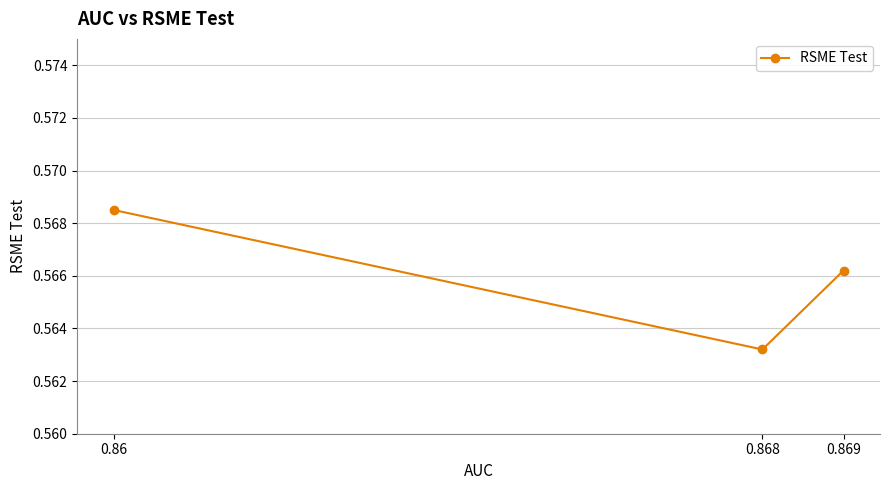

What is the sum of all values?

1.7